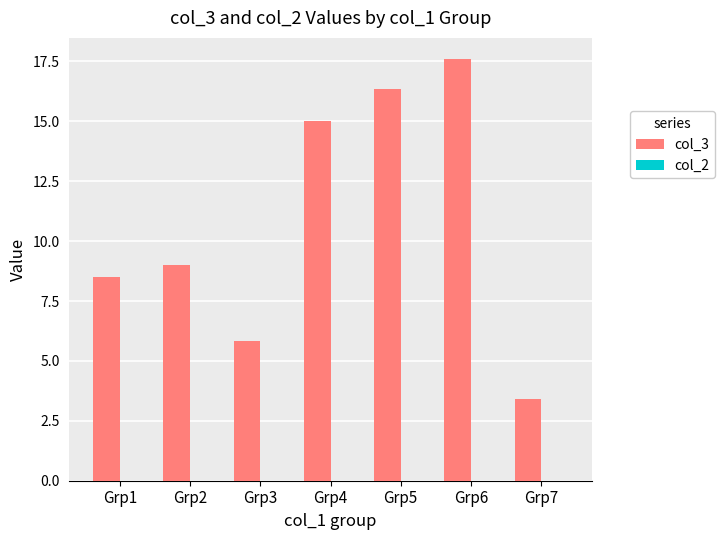

Rank the categories by value from highest to lowest.

Grp6, Grp5, Grp4, Grp2, Grp1, Grp3, Grp7